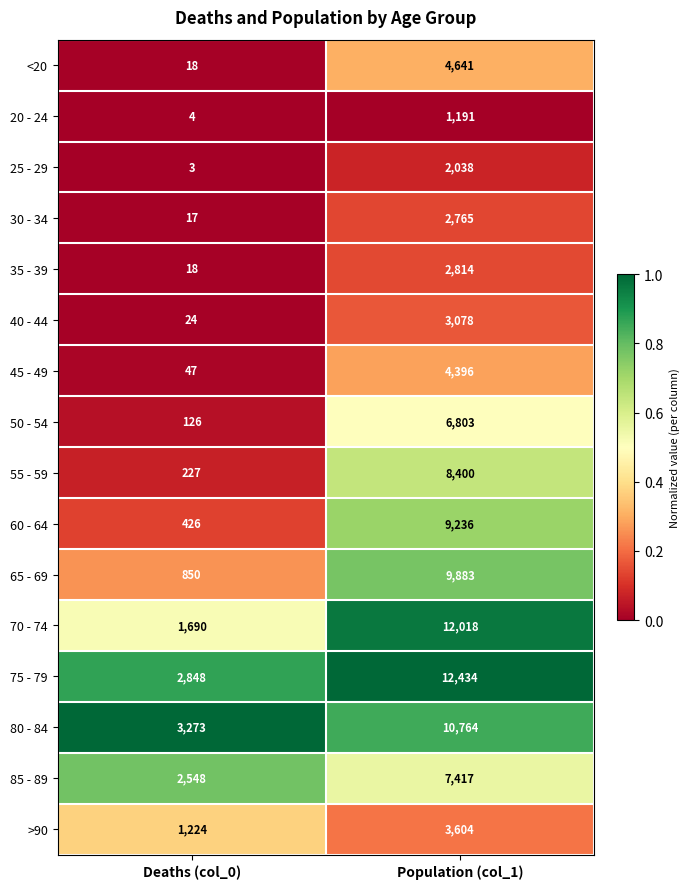

Read the 35 - 39 value at Population (col_1).

2814